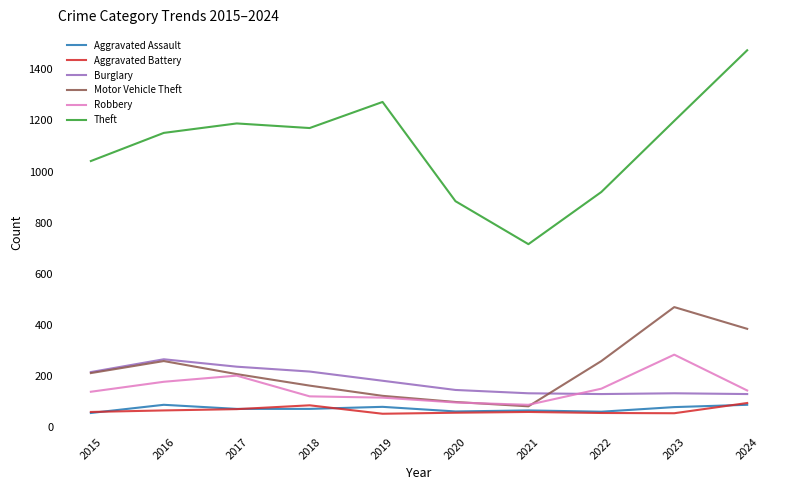

Which category has the highest value in the Motor Vehicle Theft series?

2023